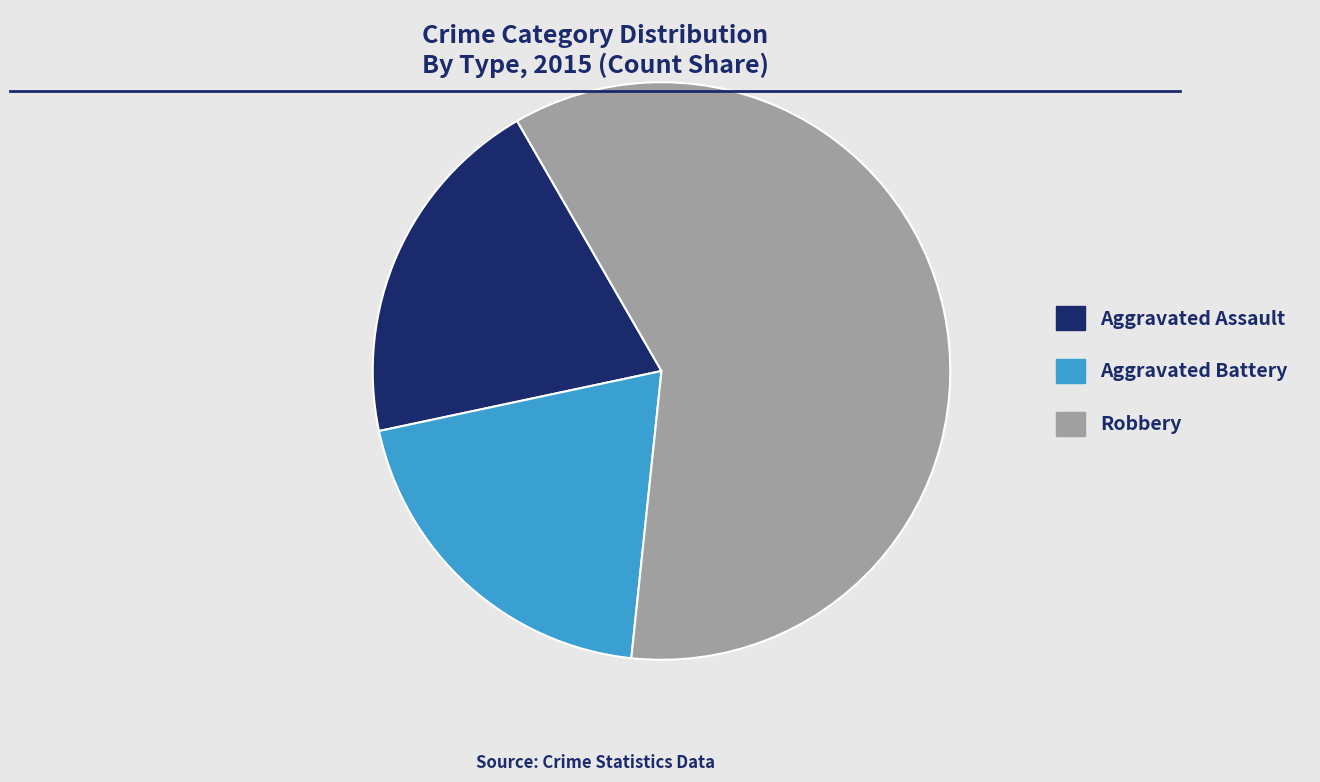

The Aggravated Assault slice represents 20% of the pie. True or false?

True